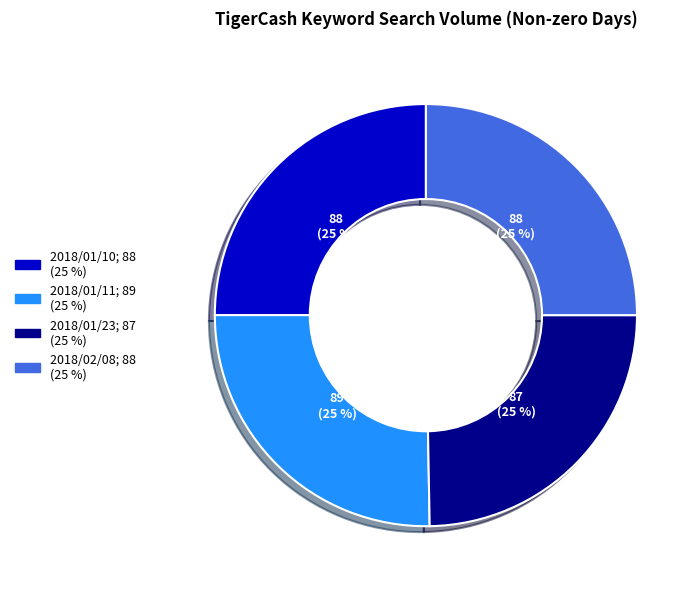

To the nearest percent, what is the combined percentage of 2018/01/11 and 2018/01/23?

50%